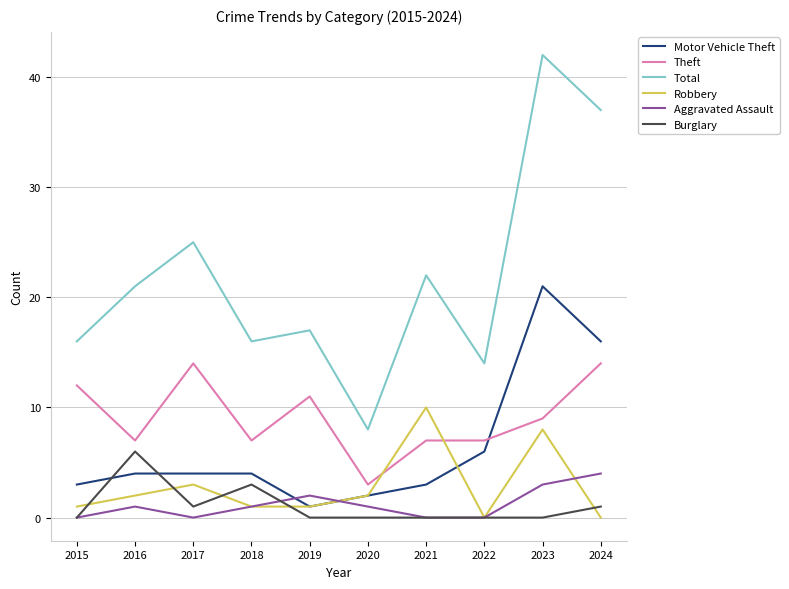

What is the difference between the highest and lowest values at 2020?

8